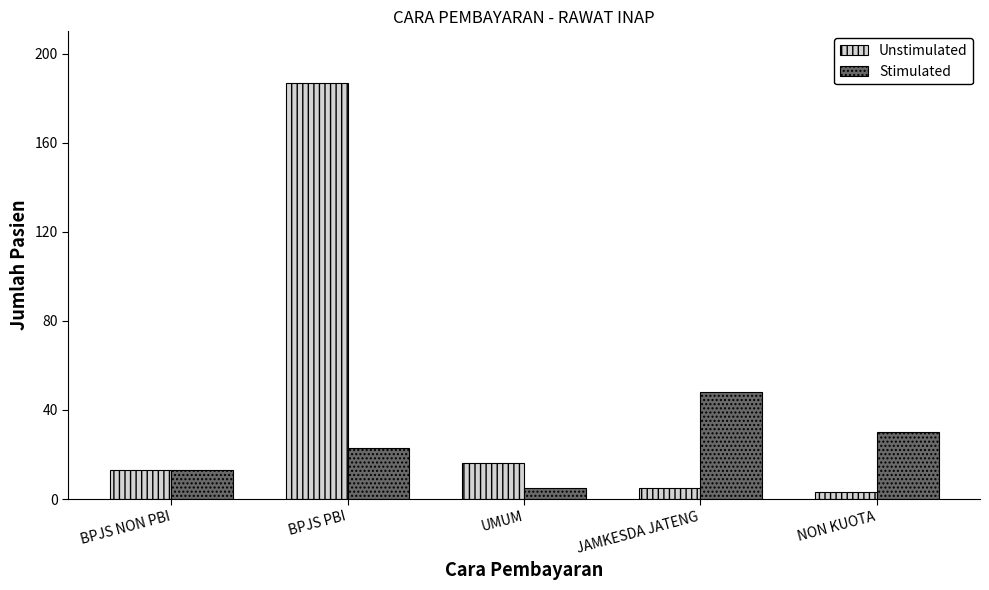

Reading right to left, extract all data points from this chart.

Unstimulated: 3	5	16	187	13
Stimulated: 30	48	5	23	13